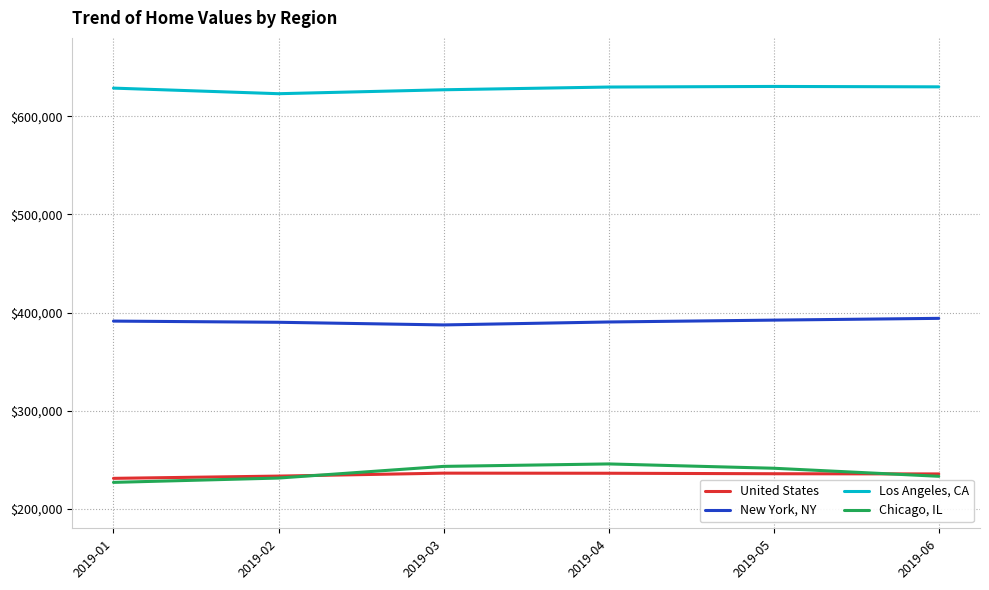

List the series in order of their peak value, lowest first.

United States, Chicago, IL, New York, NY, Los Angeles, CA